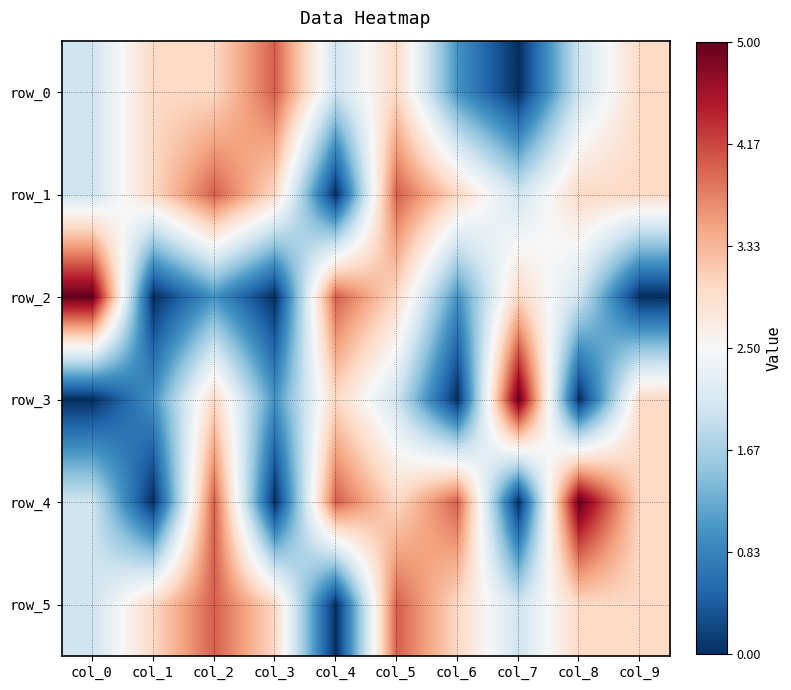

What is the total value across all series at col_9?

15